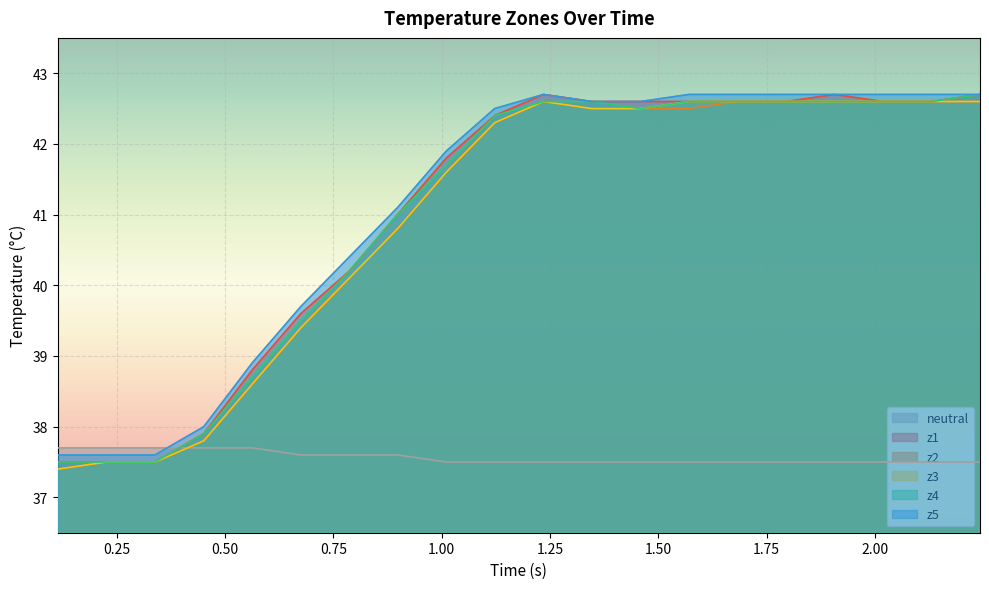

What is the sum of all z3 values?

818.8